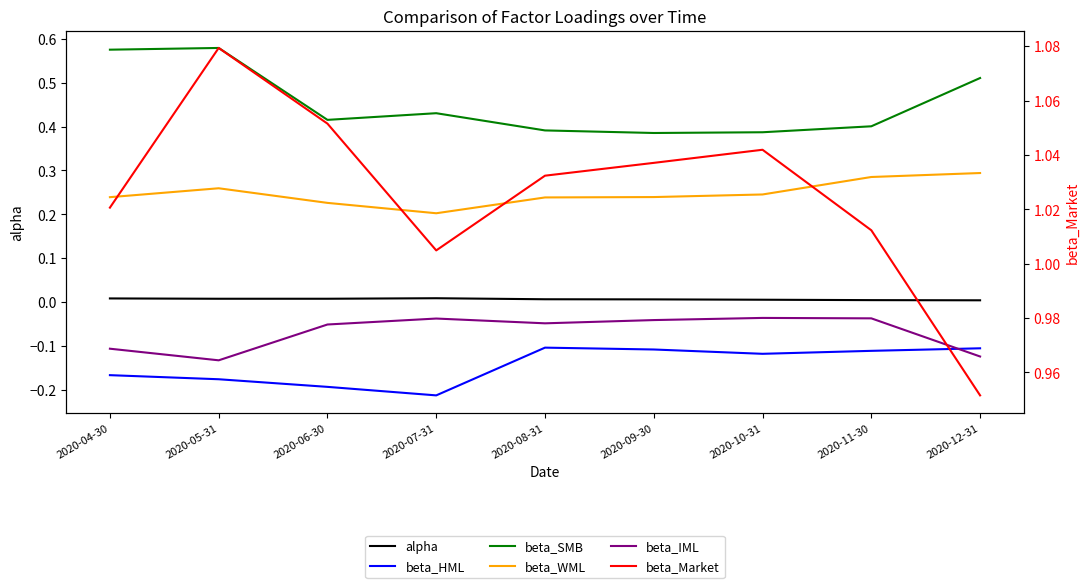

What position from the left is 2020-06-30?

3